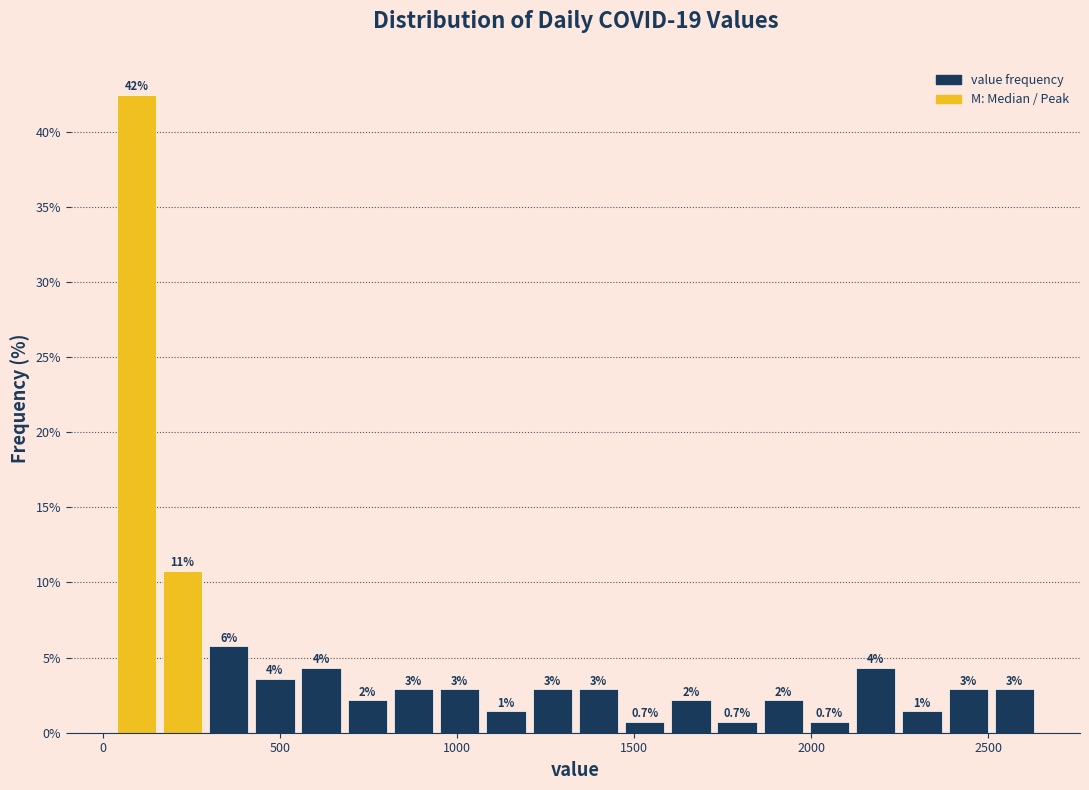

Read against the x-axis, roughly where is the centre of the tallest bar?

100